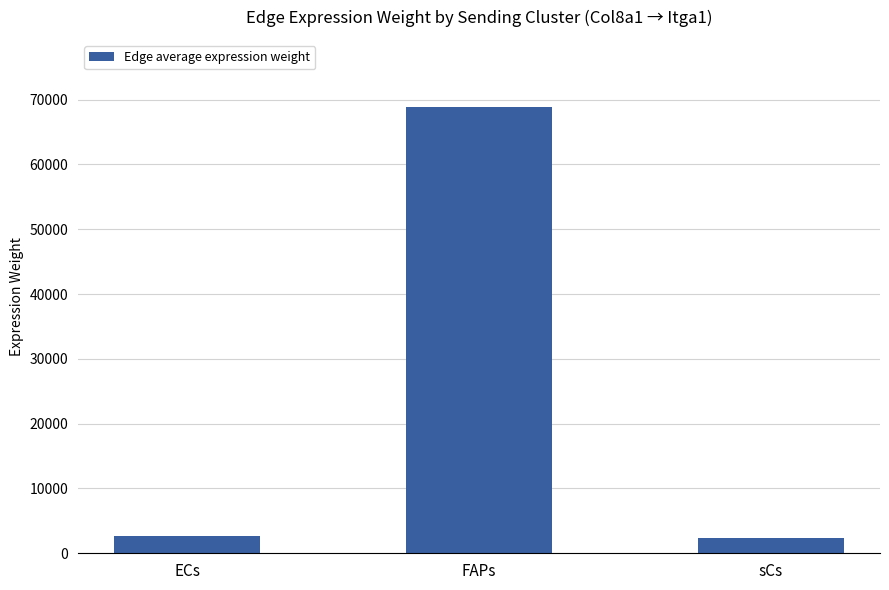

What is the ratio of the value at FAPs to the value at sCs?

30.1